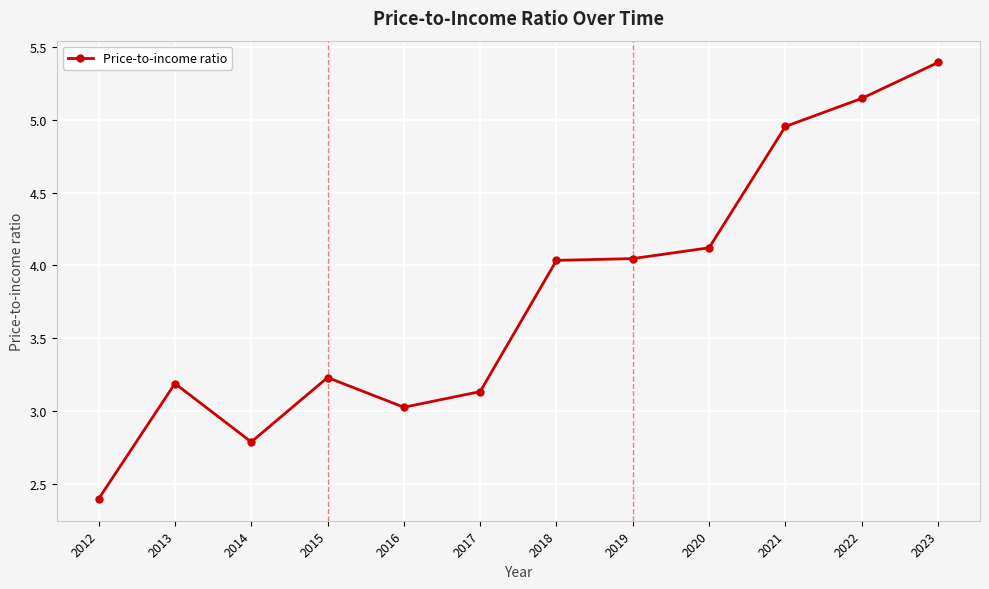

True or false: the data has more than 0 interior local peaks.

True